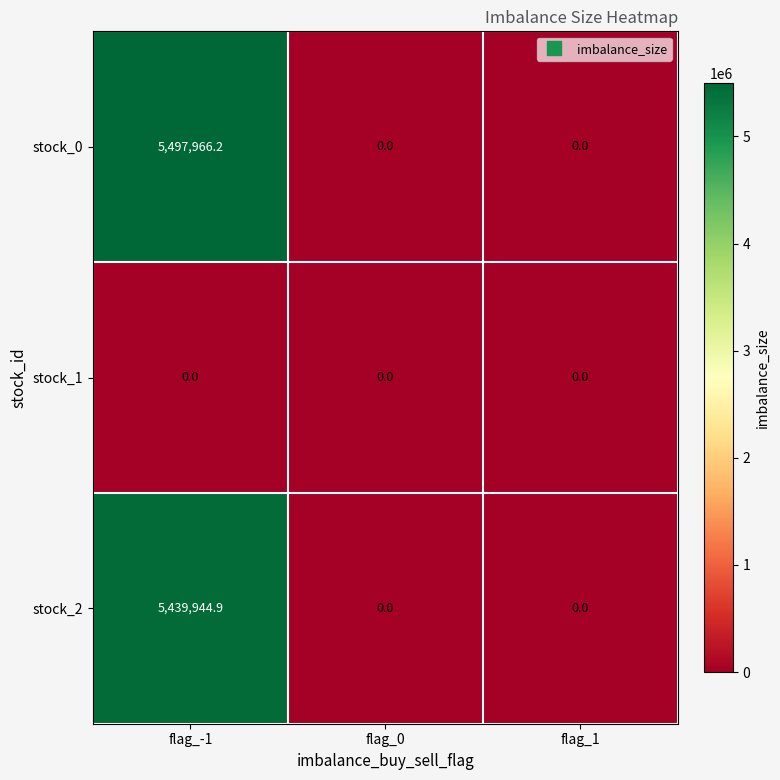

Reading right to left, what are all the values shown in this chart?

stock_0: 0.0	0.0	5497966.2
stock_1: 0.0	0.0	0.0
stock_2: 0.0	0.0	5439944.9